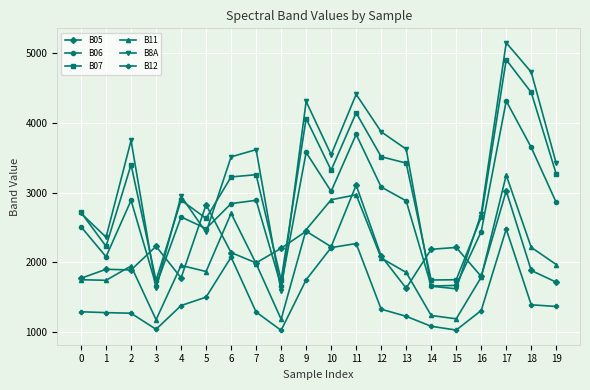

How many values in the B06 series are below 2858?

10